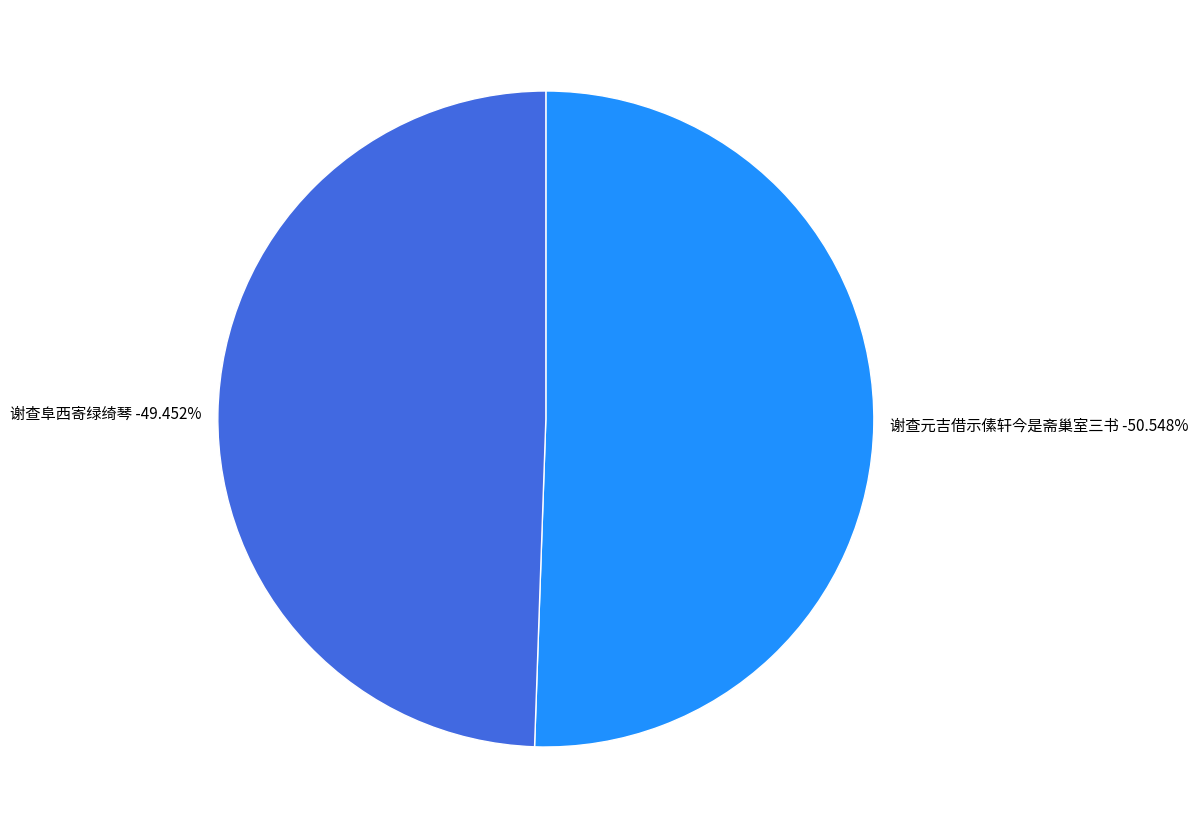

Count the number of slices in the pie.

4